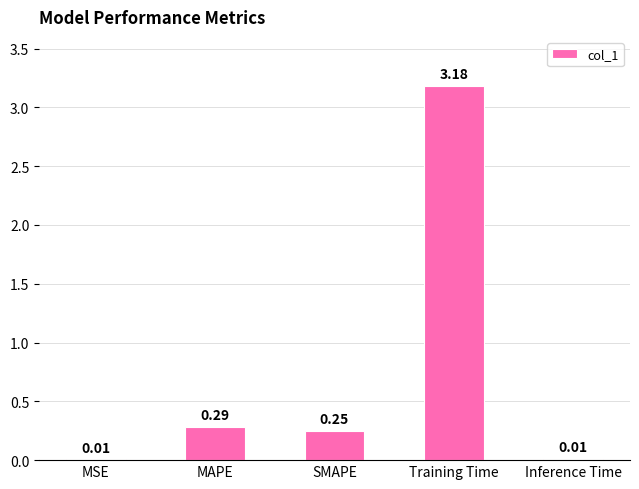

How many categories are shown in the chart?

5